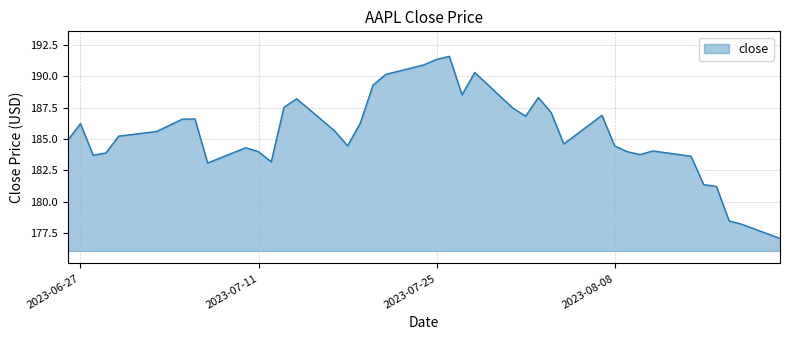

What is the maximum value shown in the chart?

191.6